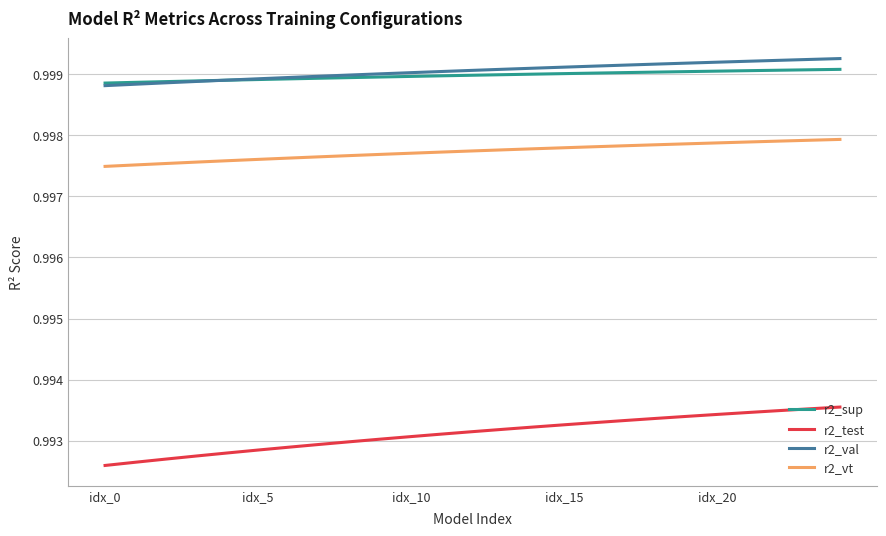

True or false: r2_vt and r2_test intersect in this chart.

False